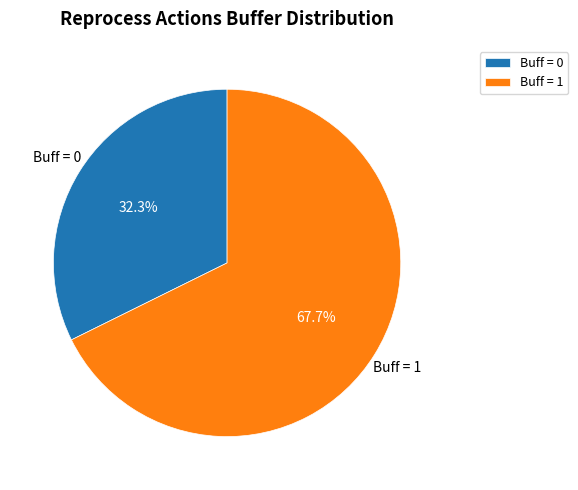

To the nearest percent, what is the difference between the Buff = 0 and Buff = 1 slice percentages?

35%